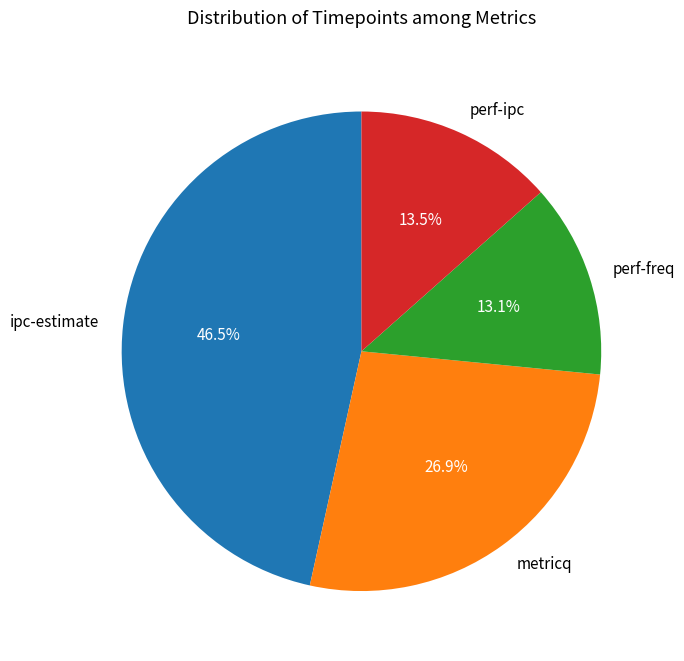

Is there a majority slice in this chart?

No